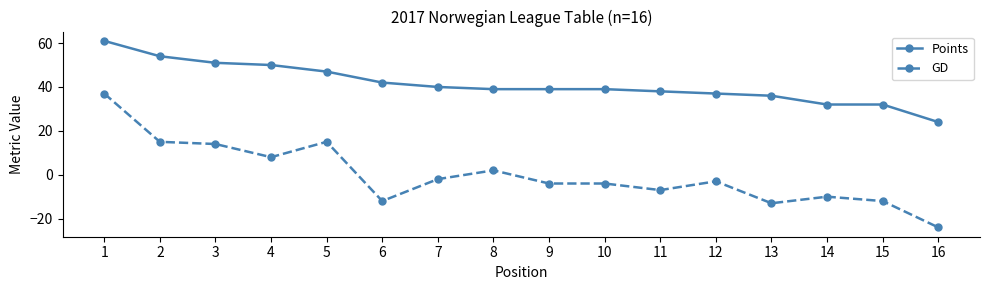

Where does the GD series first go above -3?

1